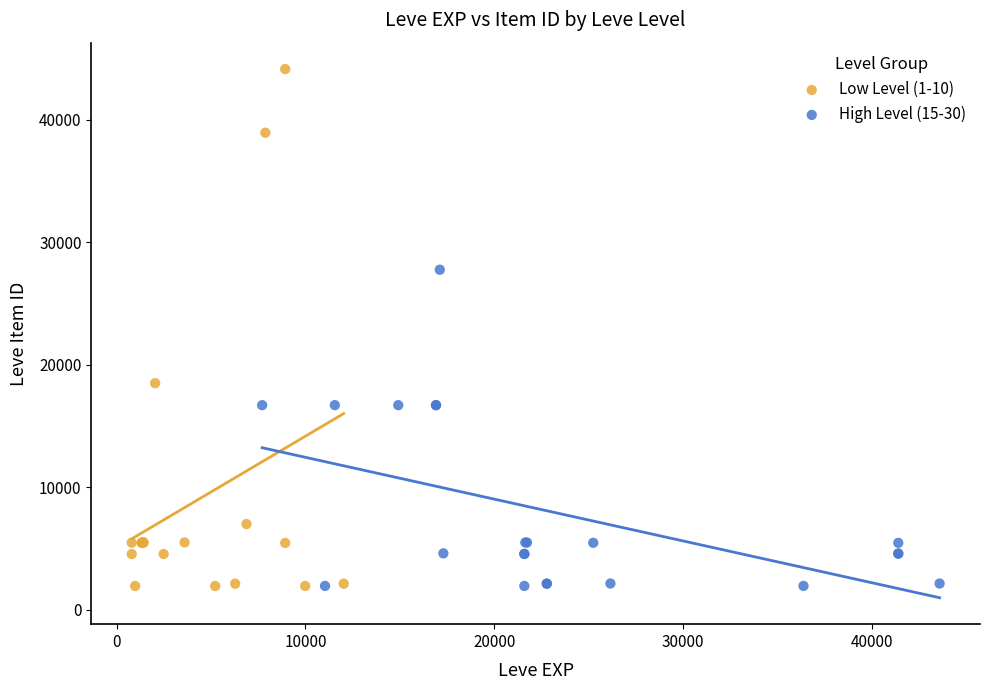

Which series contains the highest Y value?

Low Level (1-10)